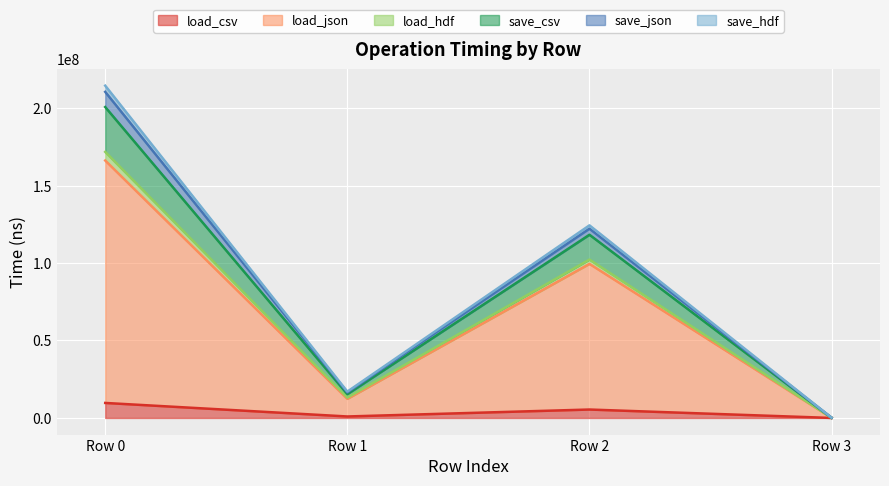

What is the maximum value for load_csv?

9696636.6